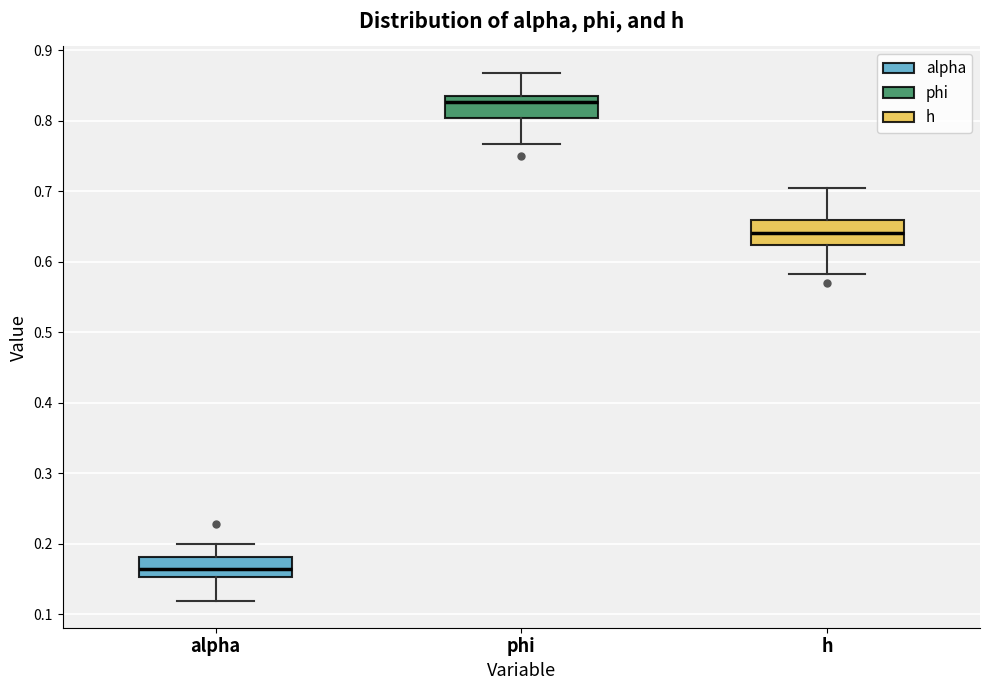

Reading left to right, read every box against the y-axis: the position of its median line, the range the box covers, and the ends of its whiskers. The values are not printed on the chart, so give them approximately, as read against the axis.

alpha: median 0.16, box 0.15 to 0.18, whiskers 0.12 to 0.20
phi: median 0.83, box 0.80 to 0.84, whiskers 0.77 to 0.87
h: median 0.64, box 0.62 to 0.66, whiskers 0.58 to 0.70